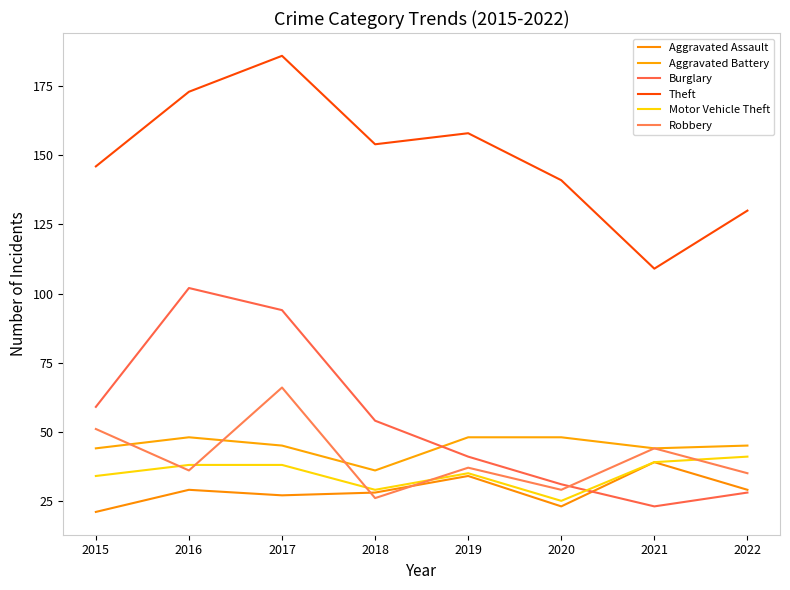

Is it true that Burglary equals 13 at 2022?

False